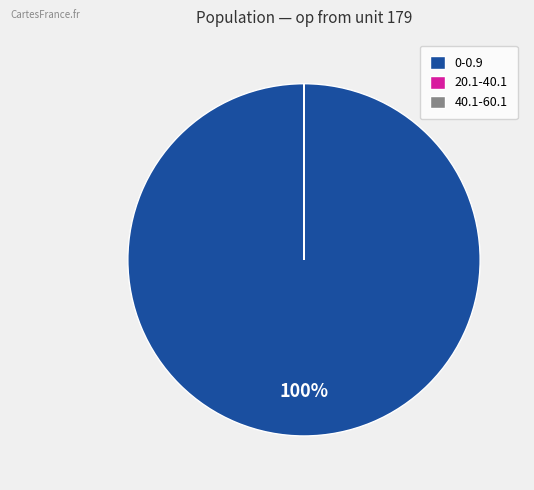

Which category has the biggest portion of the pie?

0-0.9